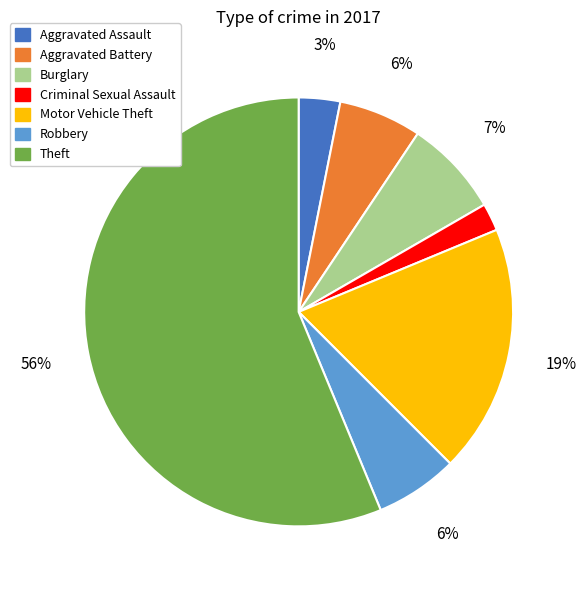

How many slices are in this pie chart?

7